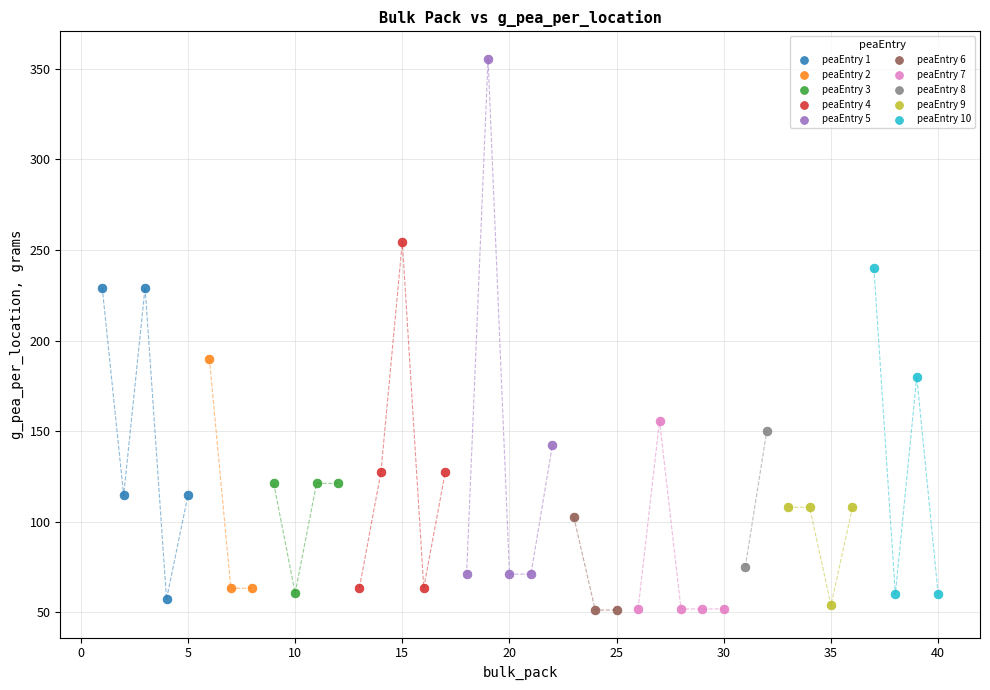

What are all the series names shown in the legend?

peaEntry 1, peaEntry 2, peaEntry 3, peaEntry 4, peaEntry 5, peaEntry 6, peaEntry 7, peaEntry 8, peaEntry 9, peaEntry 10